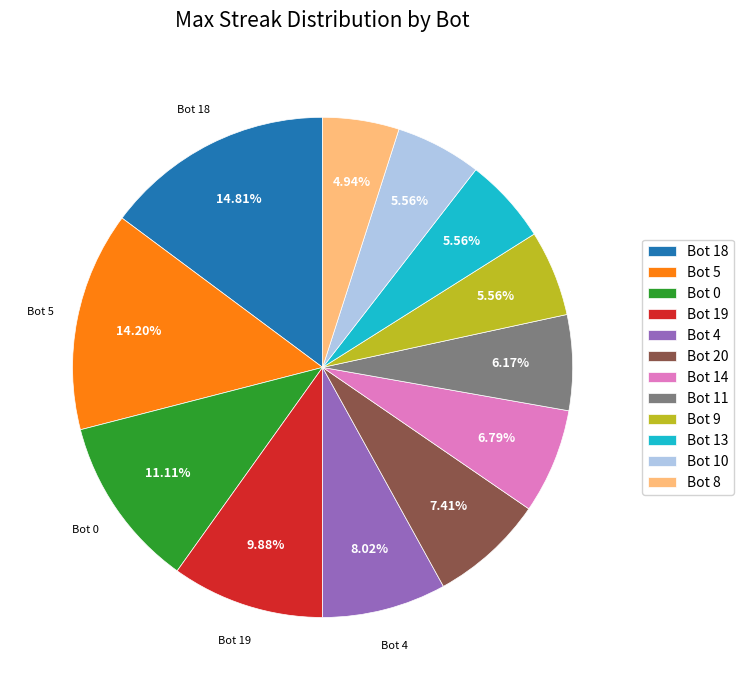

Do Bot 8 and Bot 9 together represent more than half of the pie?

No